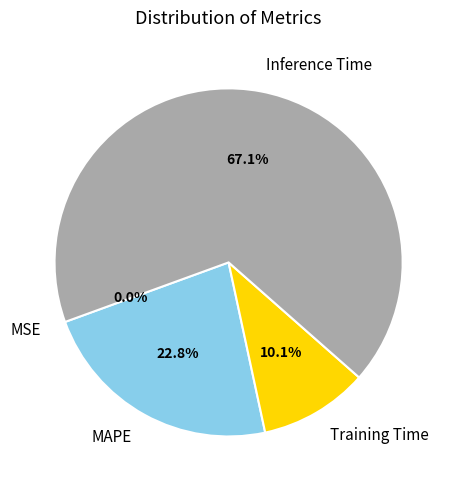

The MAPE slice represents 11% of the pie. True or false?

False